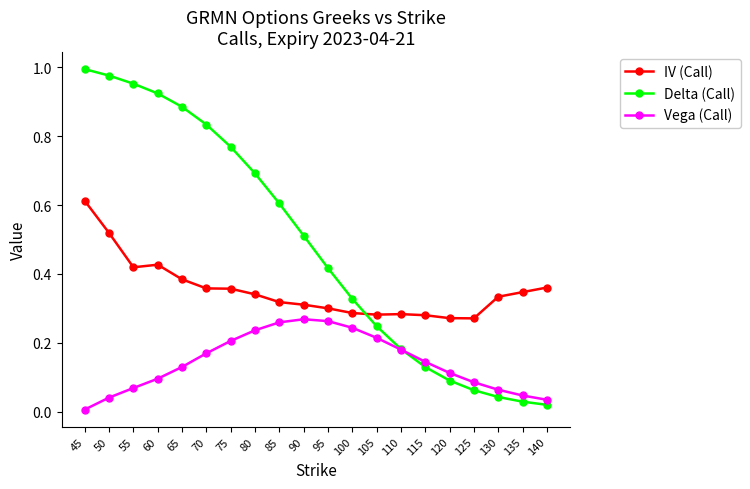

True or false: Vega (Call) and IV (Call) cross at least once.

False